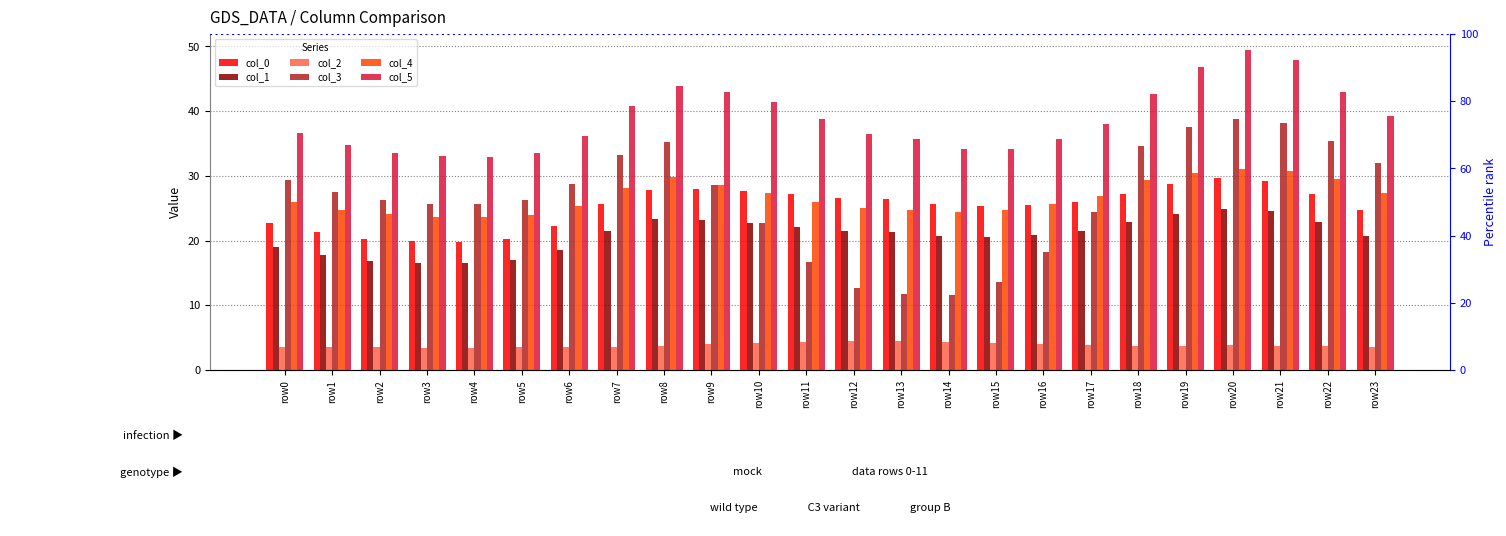

What is the total value across all series at row3?

122.4